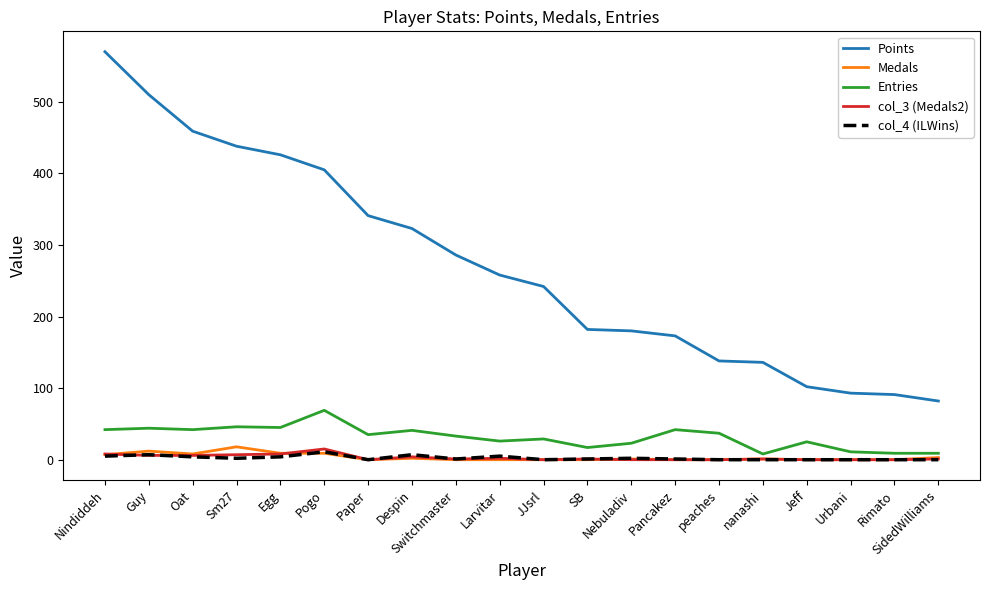

At which category does the chart reach its peak across all series?

Nindiddeh